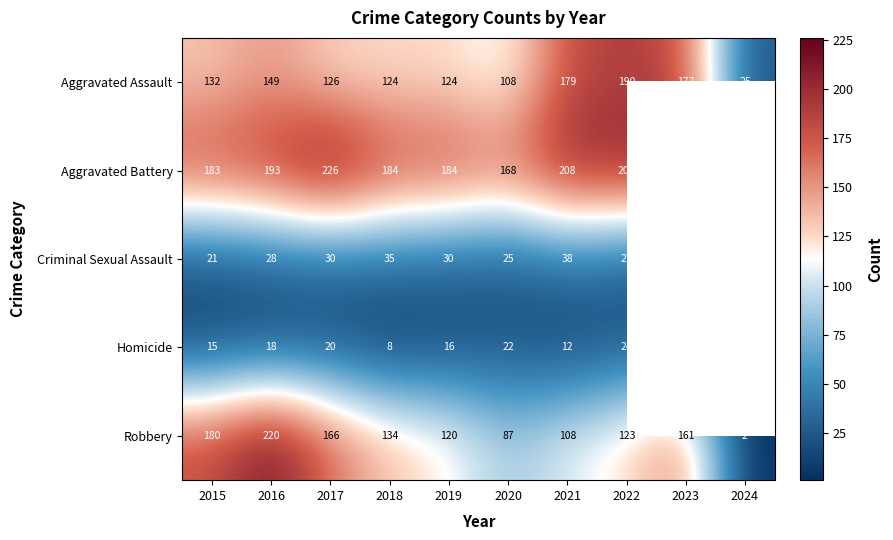

At which category is the sum across all series the highest?

2016